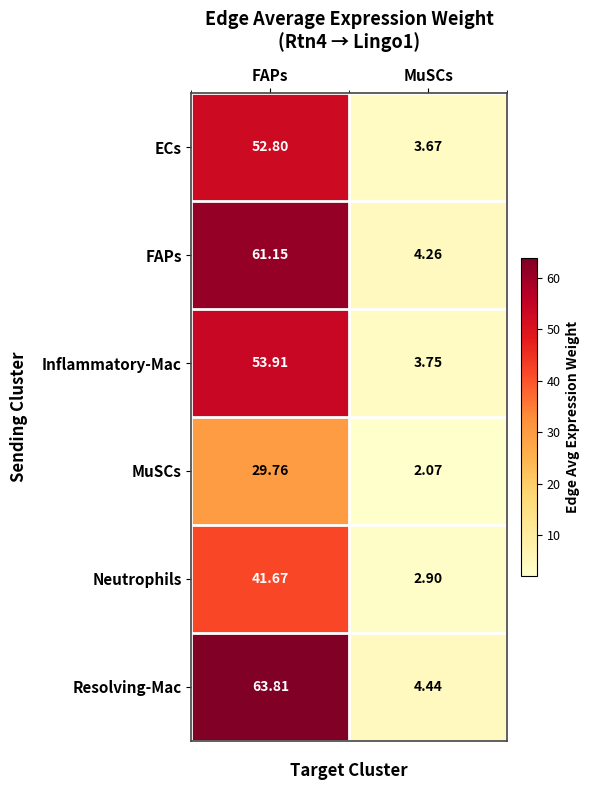

At which category is the sum across all series the highest?

FAPs